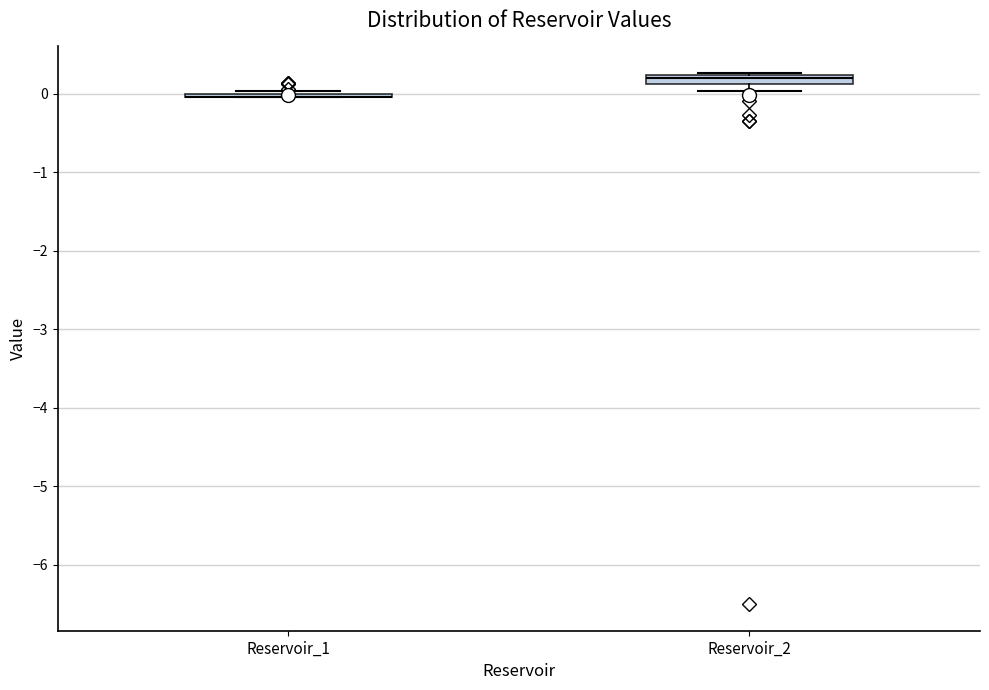

Where is the upper edge of the box for Reservoir_2 on the y-axis? The values are not printed on the chart, so give them approximately, as read against the axis.

0.2